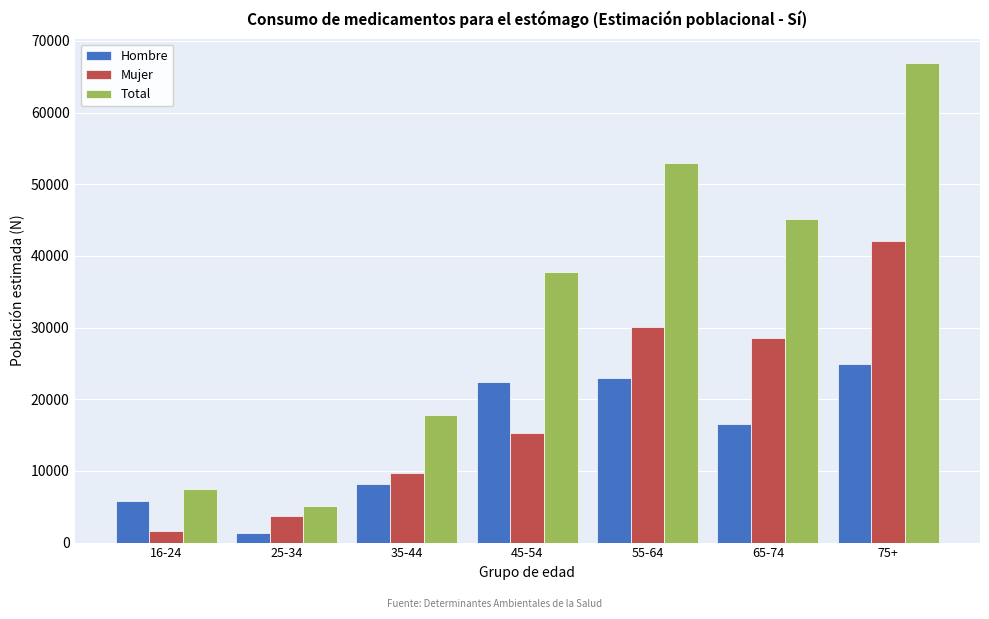

Reading left to right, extract all data points from this chart.

Hombre: 5788	1355	8131	22440	22987	16573	24935
Mujer: 1632	3743	9735	15257	30025	28562	42042
Total: 7419	5099	17866	37697	53012	45135	66977